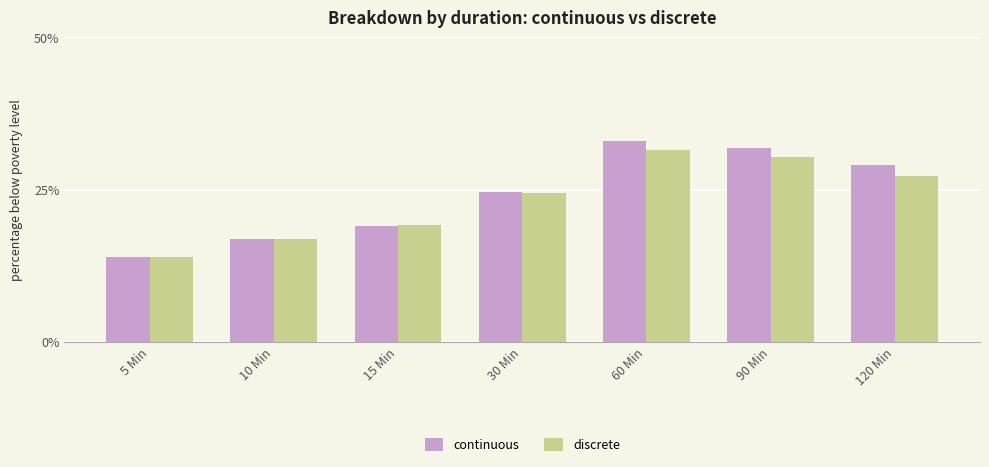

How many data points does each series have?

7